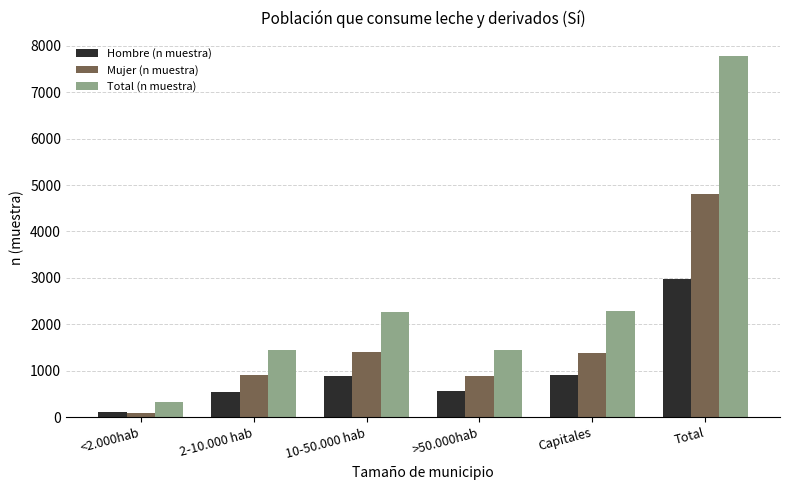

Which series changed the most between 2-10.000 hab and 10-50.000 hab?

Total (n muestra)